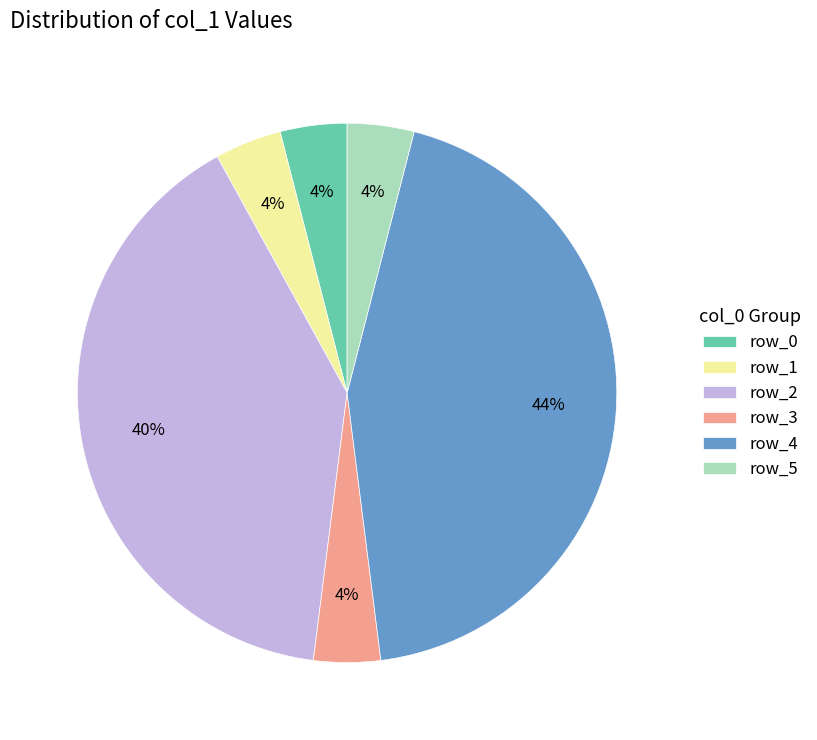

Which category has the biggest portion of the pie?

row_4